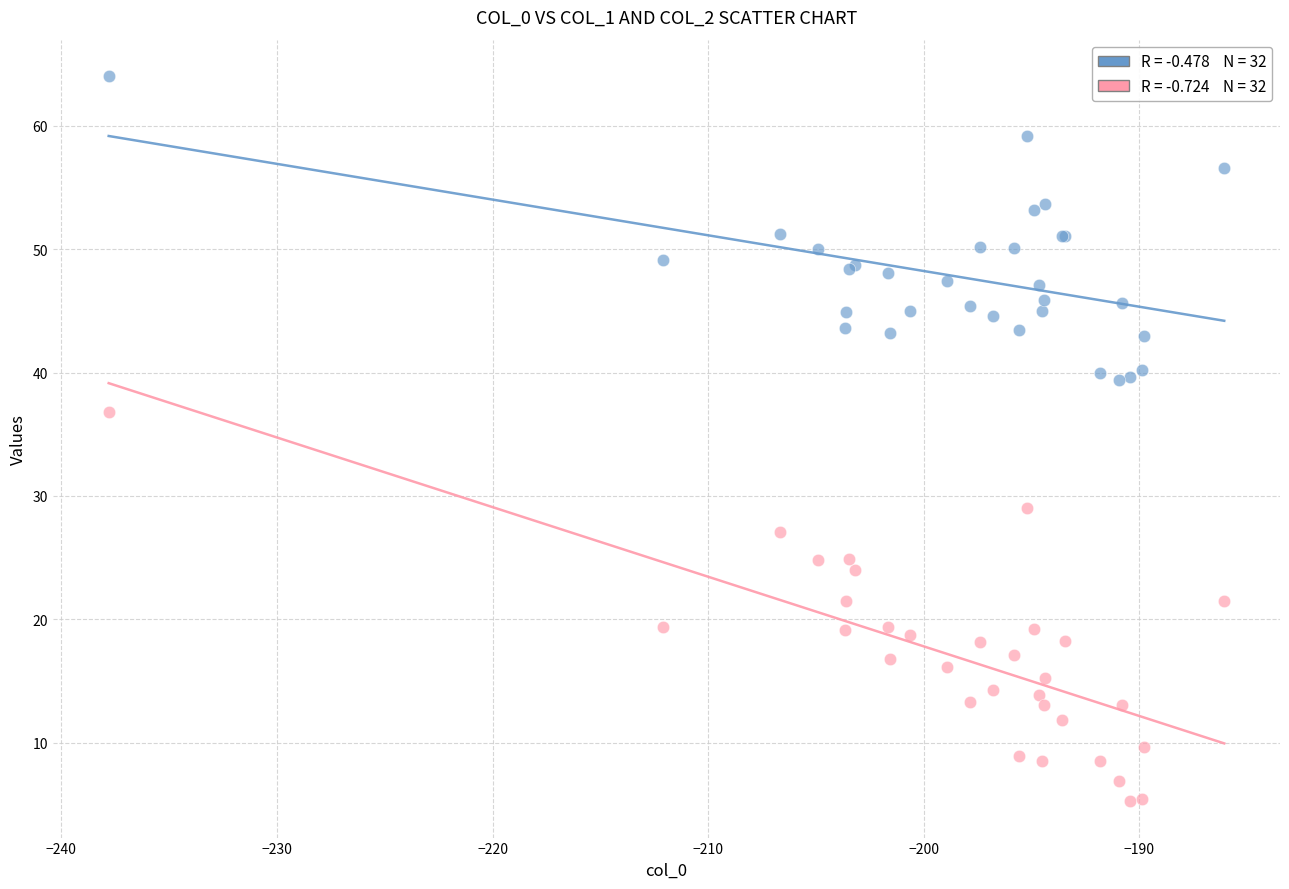

Across all series, what Y value is closest to 34?

36.8